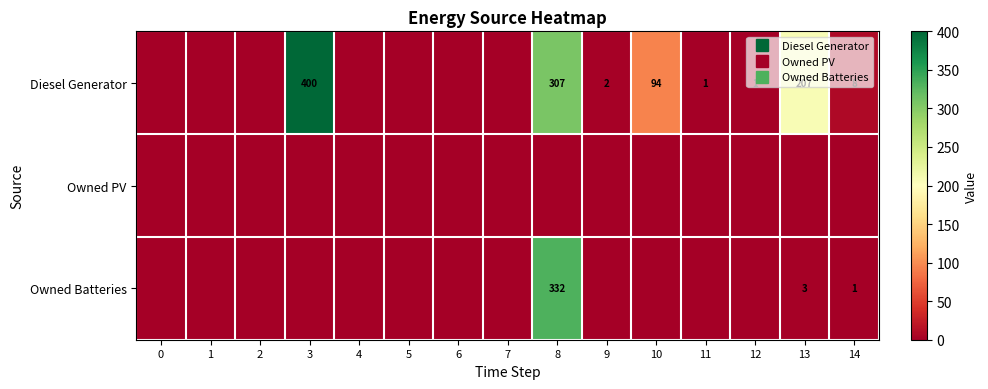

What is the total value across all series at 11?

1